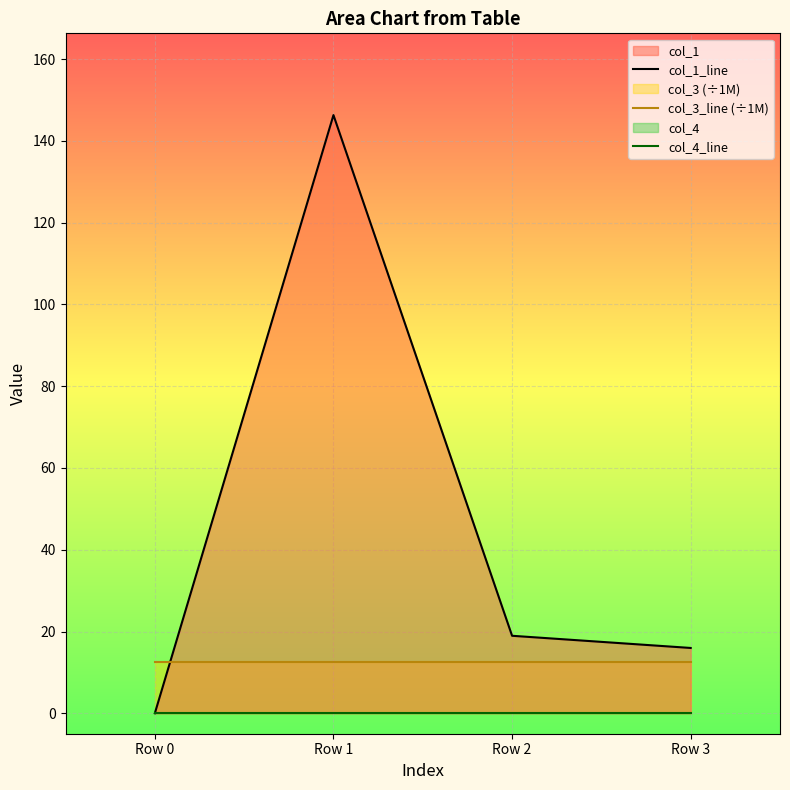

What is the total value across all series at Row 2?

31.5